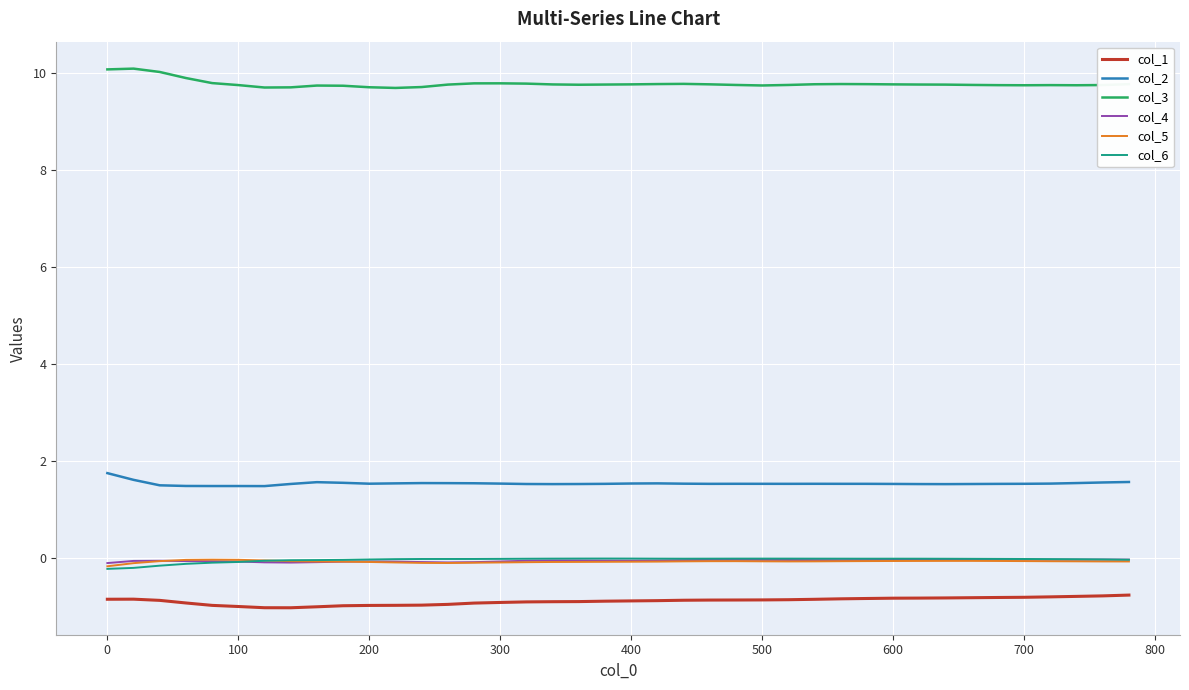

What is the minimum value for col_3?

9.7